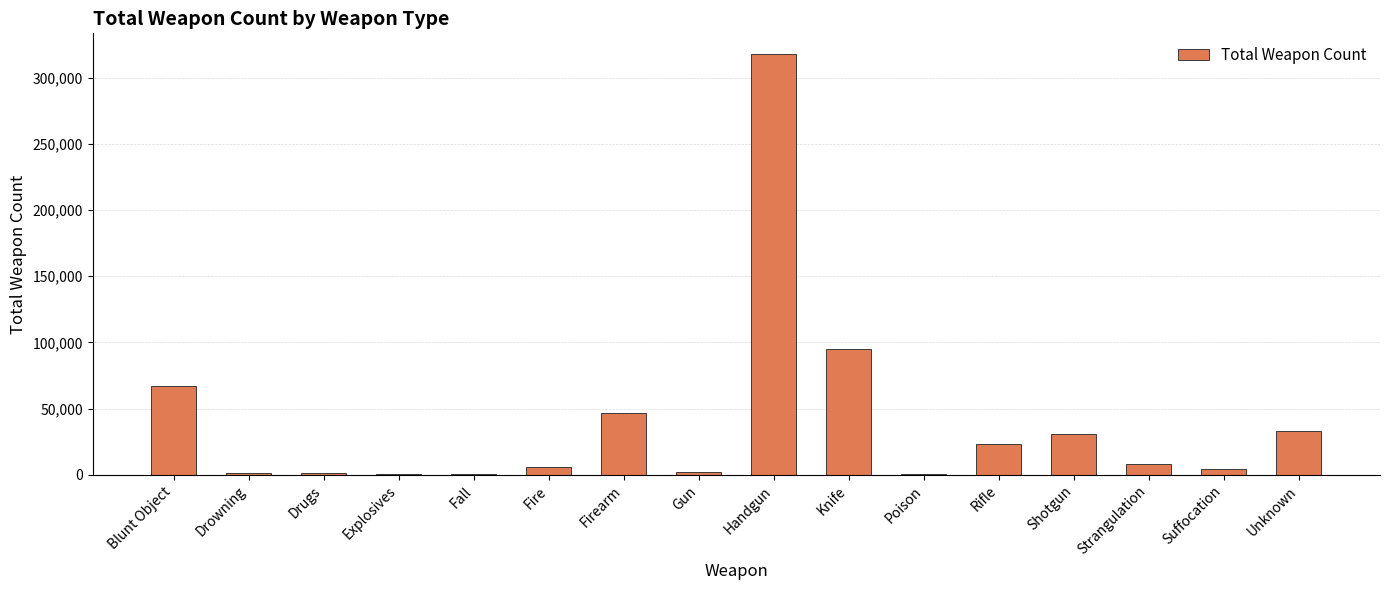

Read the value at Blunt Object.

67337